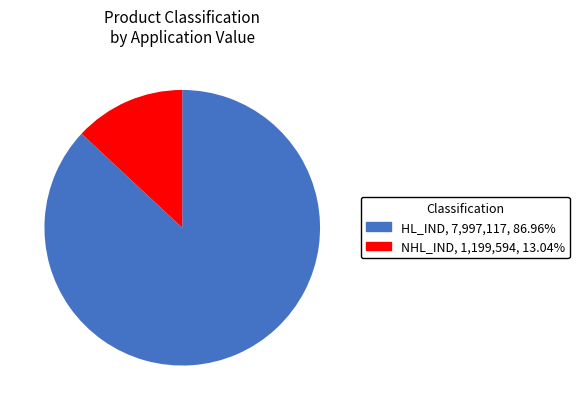

Count the number of slices in the pie.

2